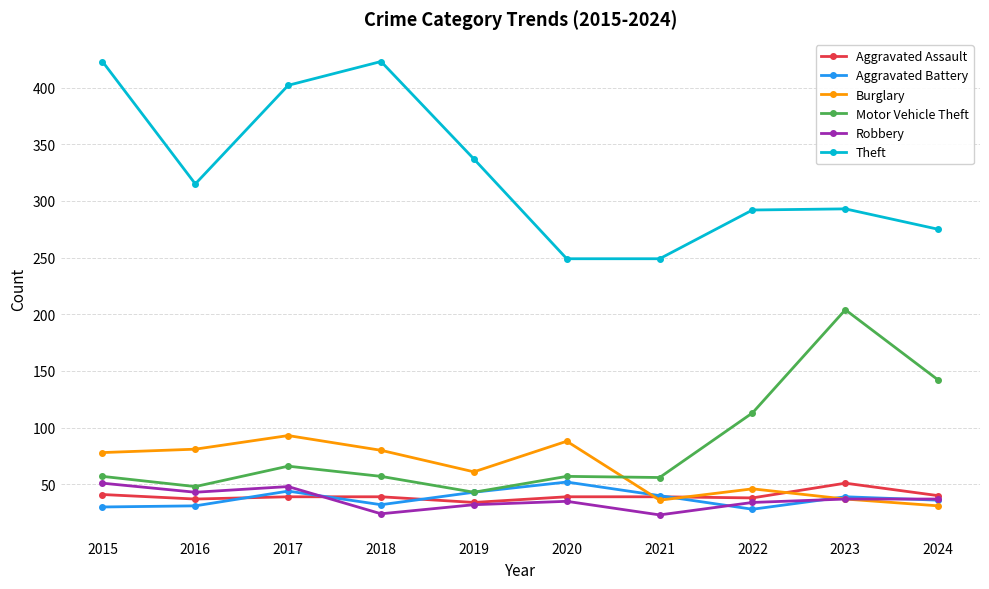

Count the number of categories in the chart.

10